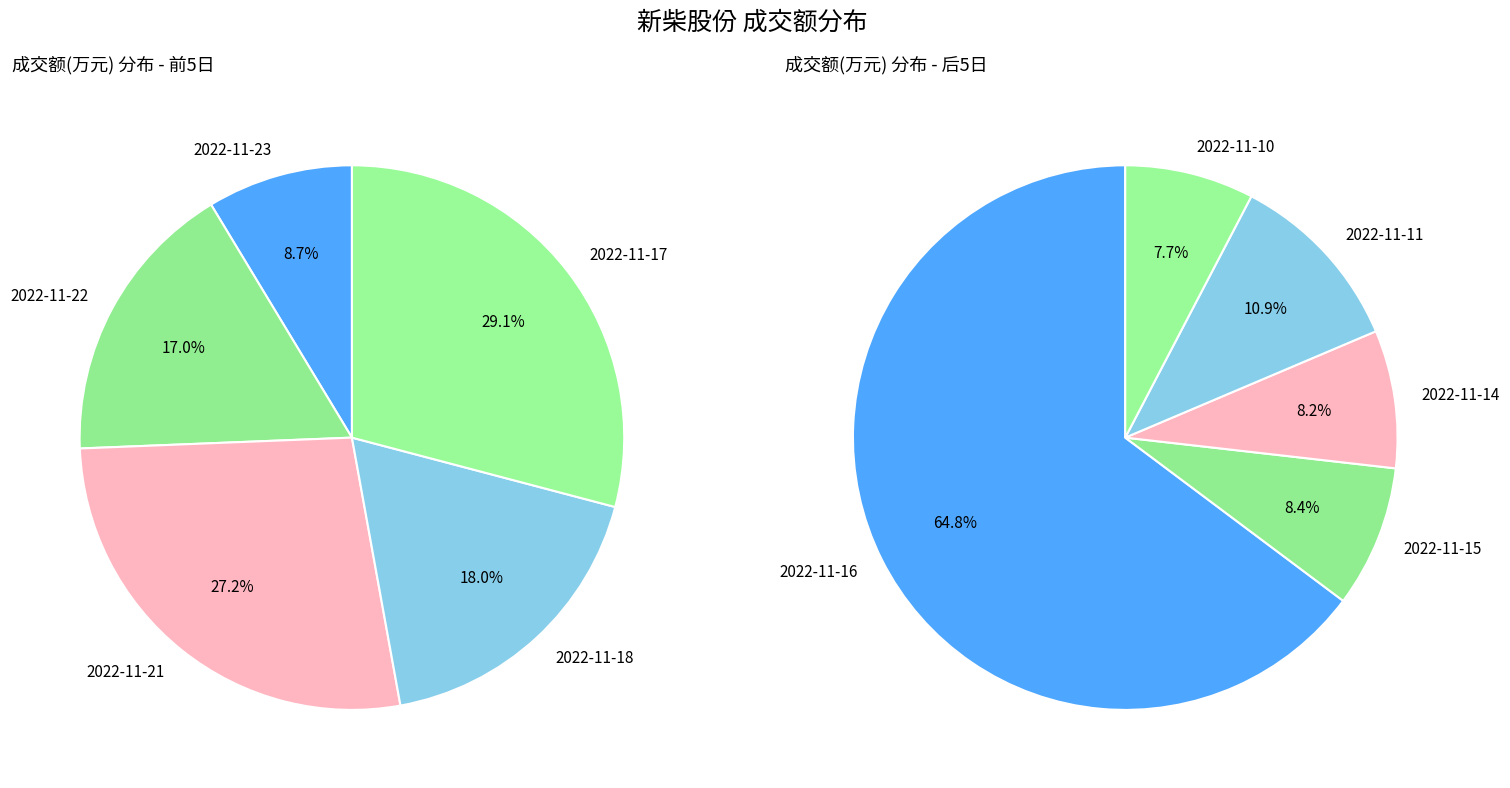

Count the number of slices in the pie.

10